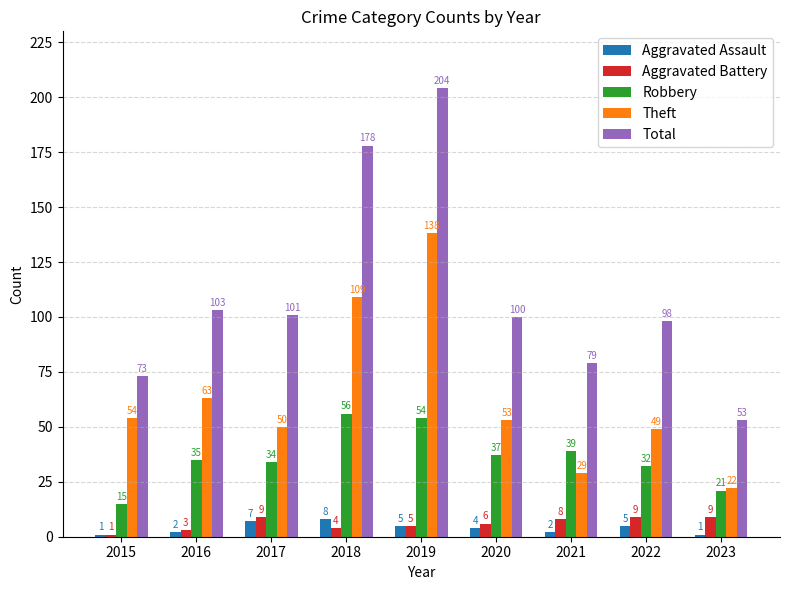

Read the Aggravated Battery value at 2023.

9